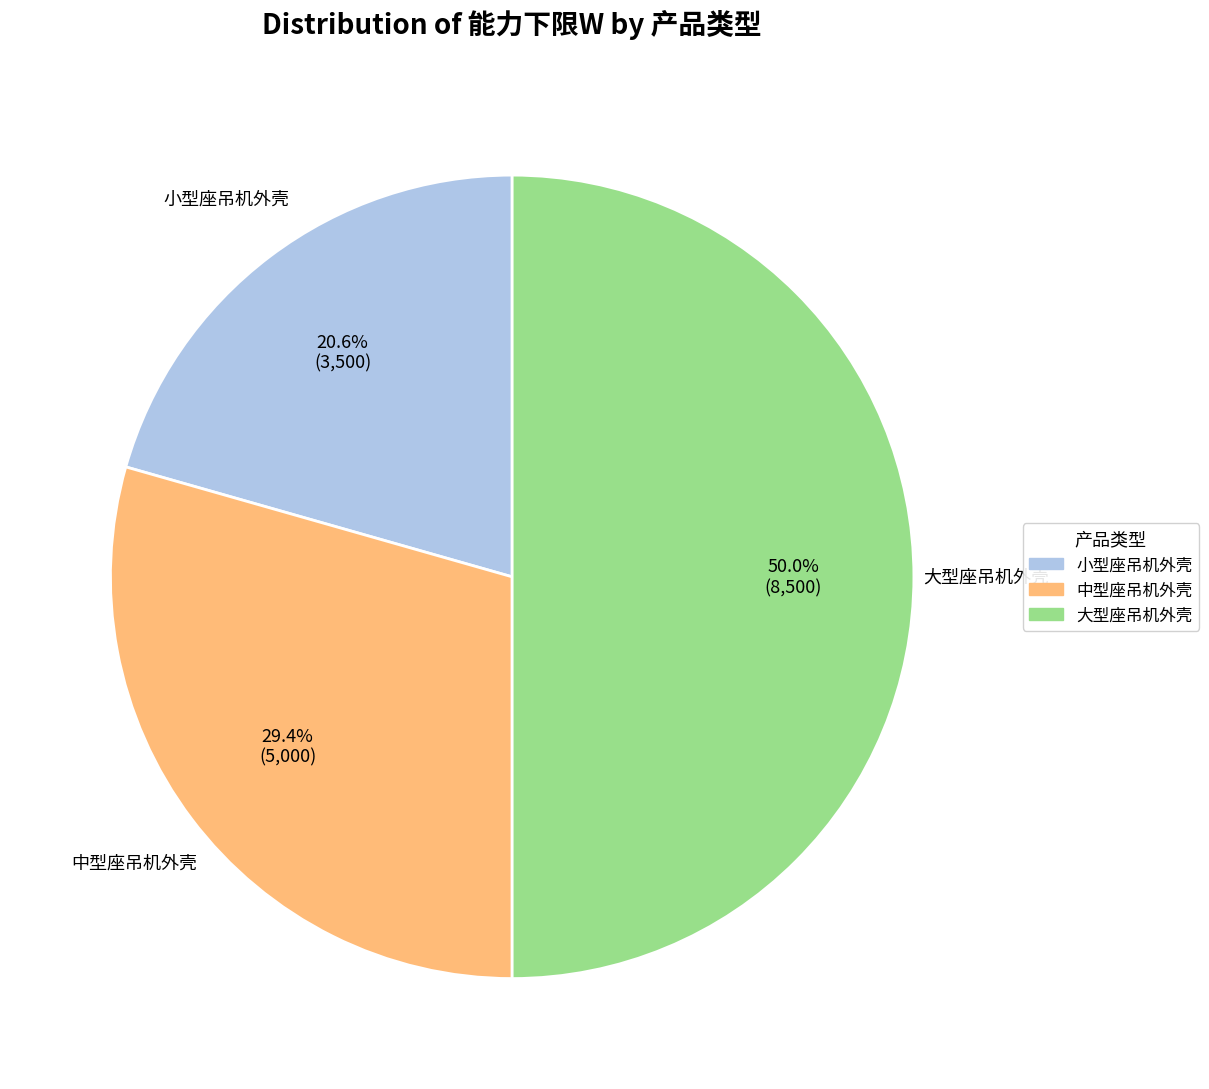

Which category has the biggest portion of the pie?

大型座吊机外壳